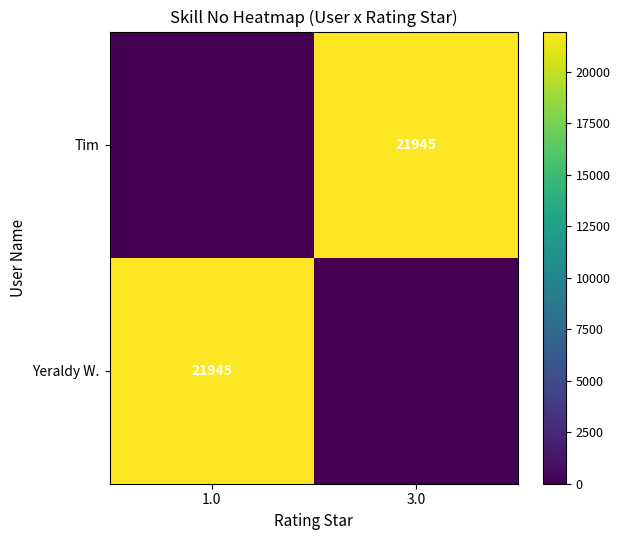

At how many categories does at least one series exceed 3994?

2